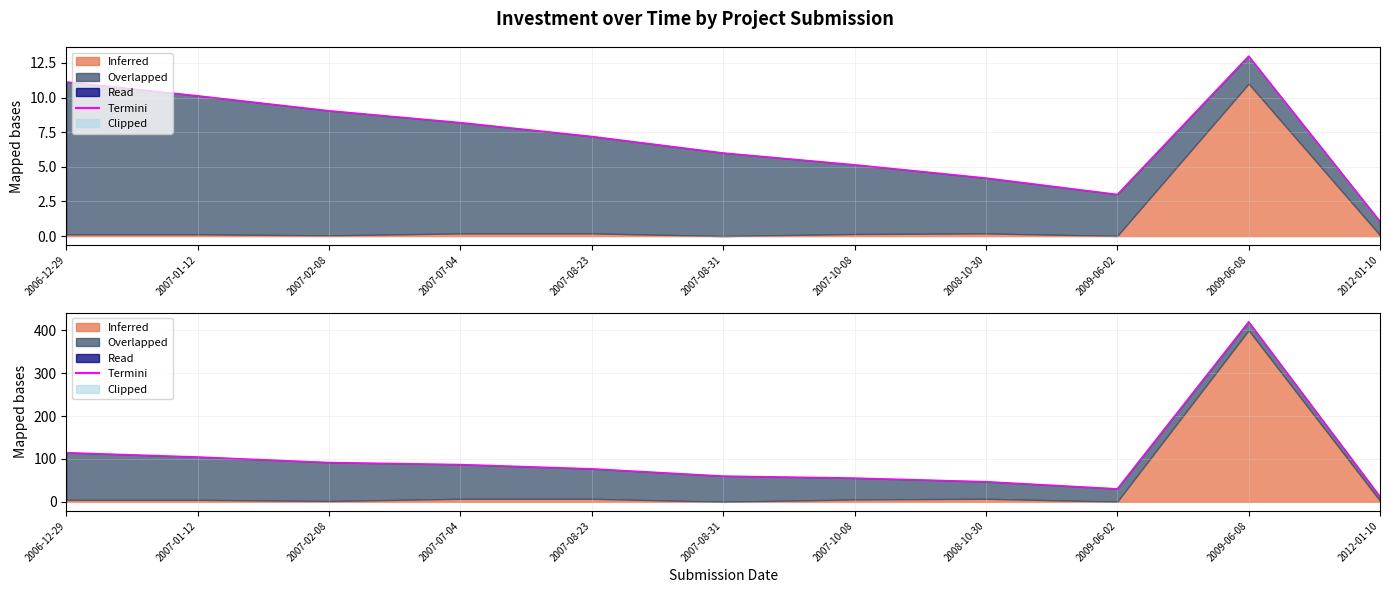

What is the greatest value displayed?

420.0